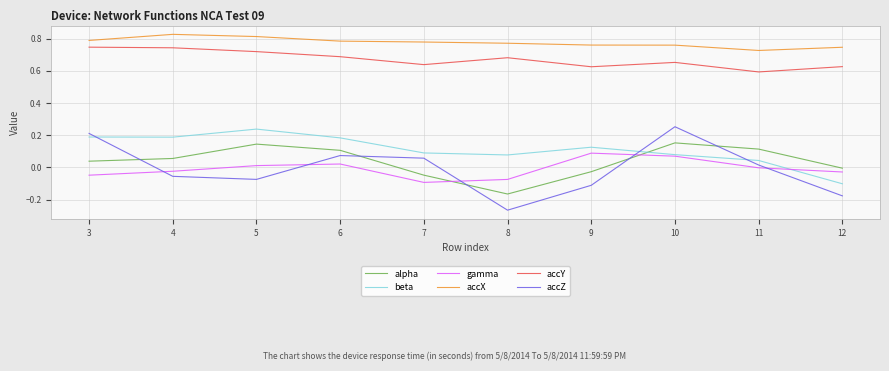

The accZ series shows 0.3 at 3. True or false?

False